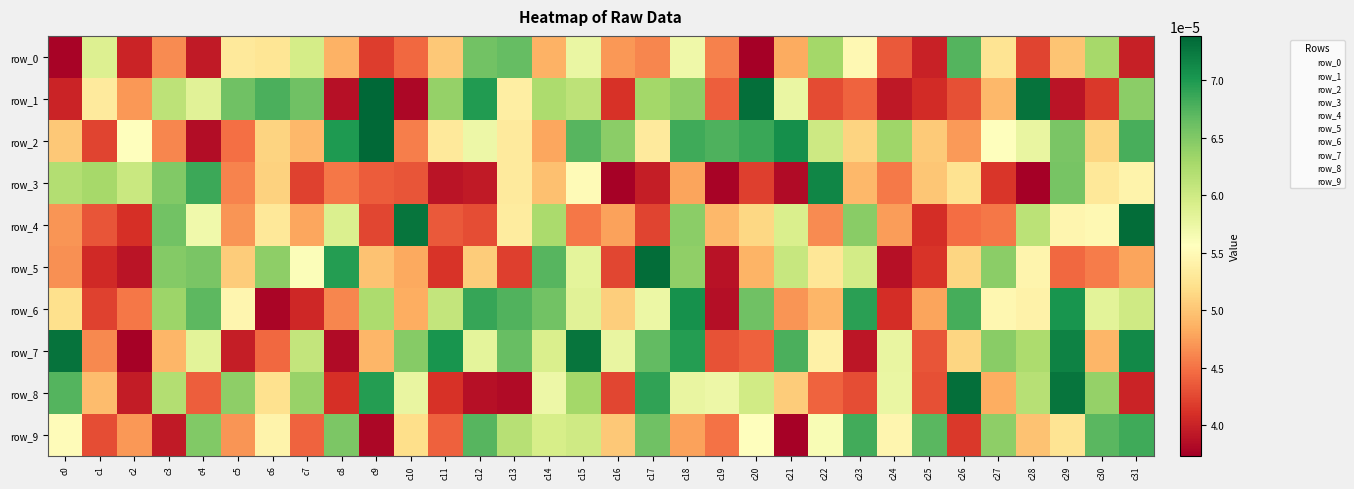

The row_0 series shows 0.0 at c30. True or false?

True